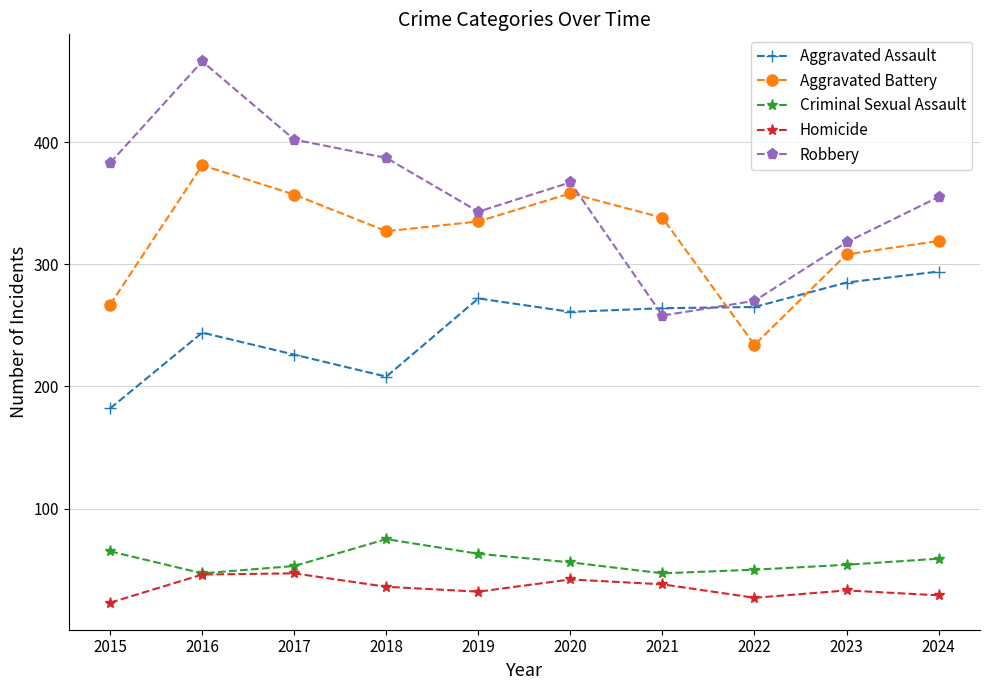

What is the minimum value shown in the chart?

23